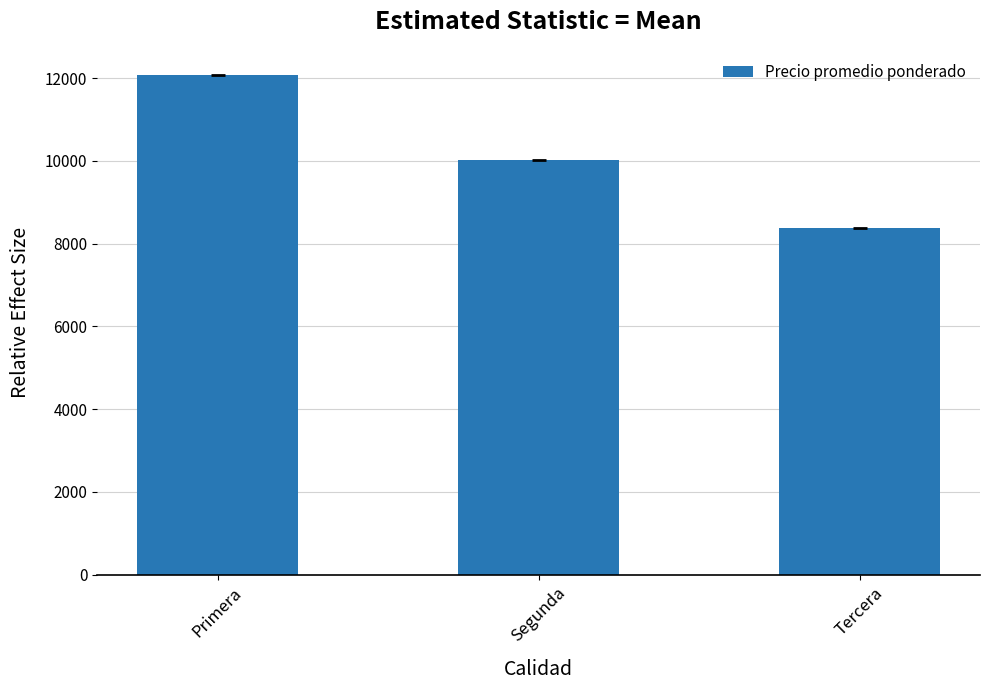

What is the change in value from Primera to Segunda?

-2062.8